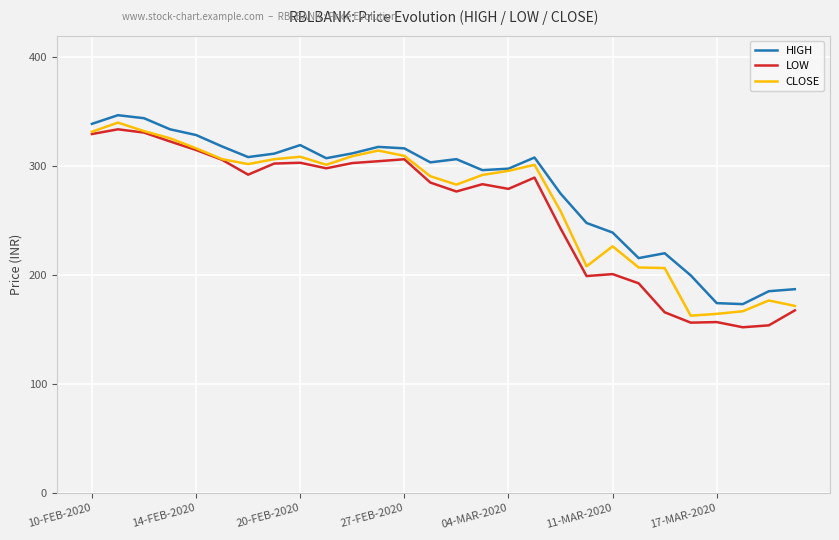

How many lines are shown in the chart?

3